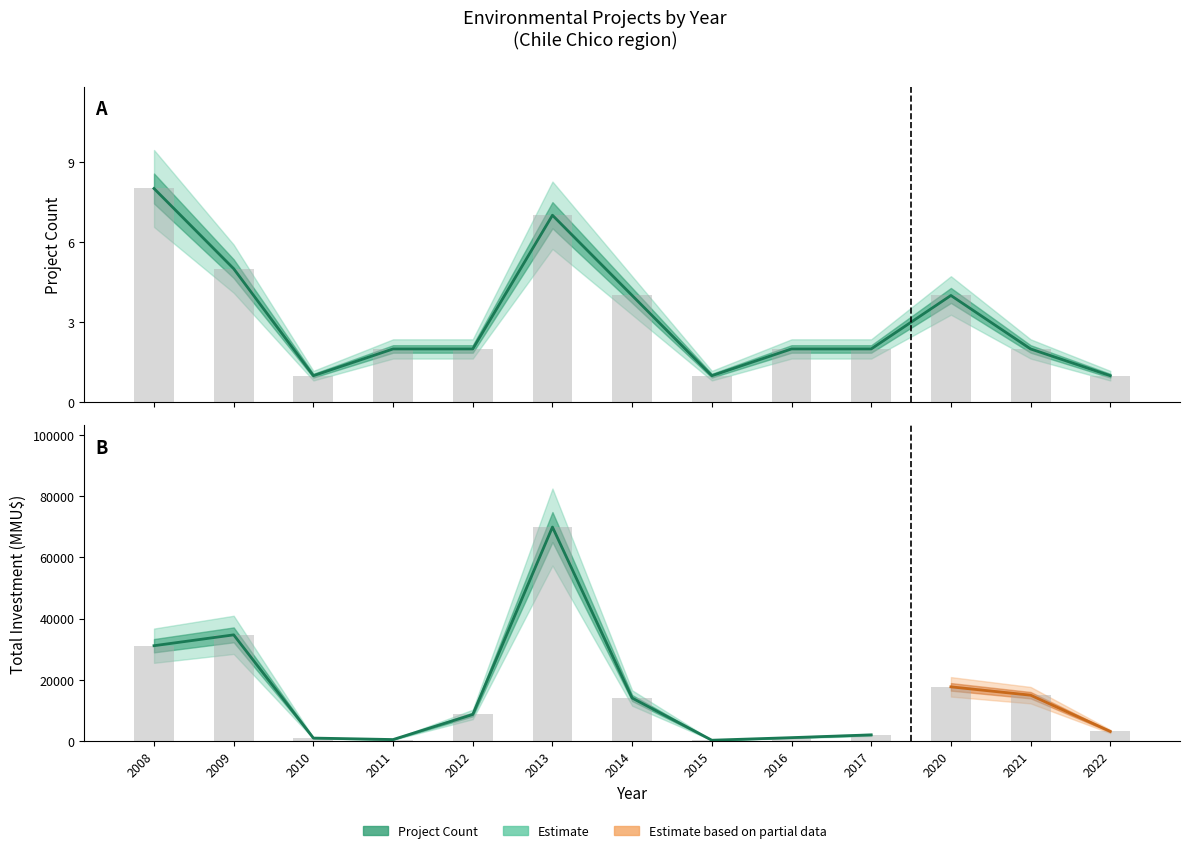

Reading right to left, what are all the values shown in this chart?

Project Count: 2022=1	2021=2	2020=4	2017=2	2016=2	2015=1	2014=4	2013=7	2012=2	2011=2	2010=1	2009=5	2008=8
Total Investment (MMU$): 2022=3124	2021=14964	2020=17688	2017=2000	2016=1092	2015=250	2014=14032	2013=69900	2012=8665	2011=469	2010=950	2009=34674	2008=31130